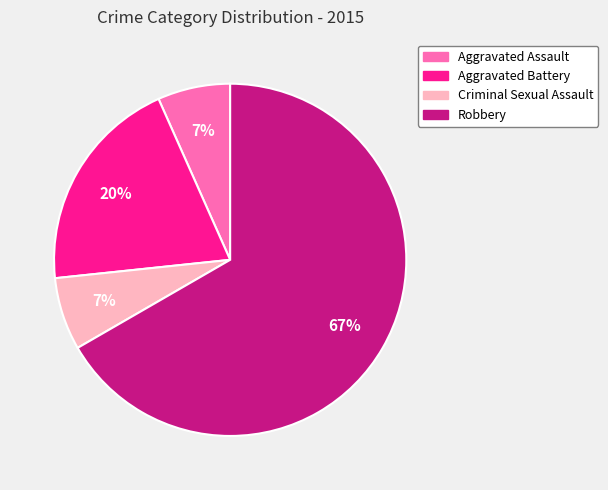

What is the largest slice in the pie chart?

Robbery